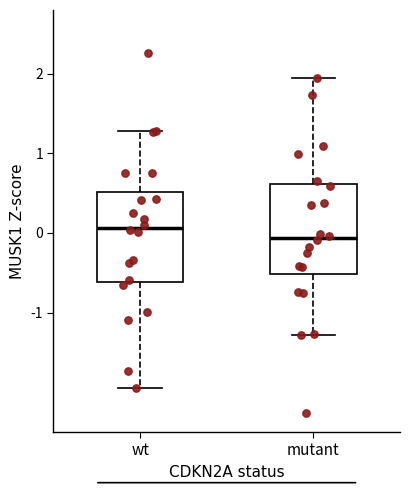

Where is the upper edge of the box for mutant on the y-axis? The values are not printed on the chart, so give them approximately, as read against the axis.

0.6